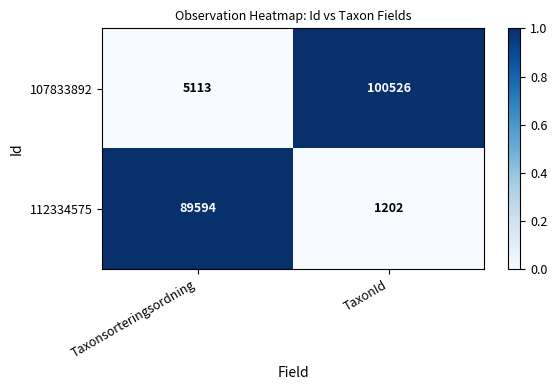

How many categories are shown in the chart?

2